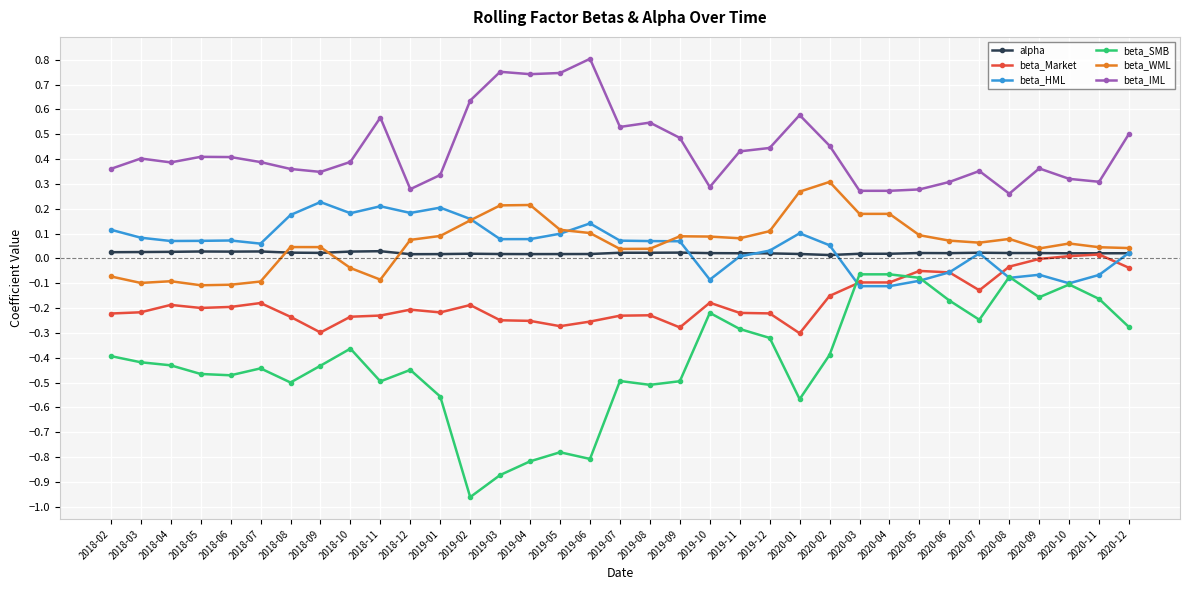

The beta_IML series shows 0.3 at 2020-05. True or false?

True